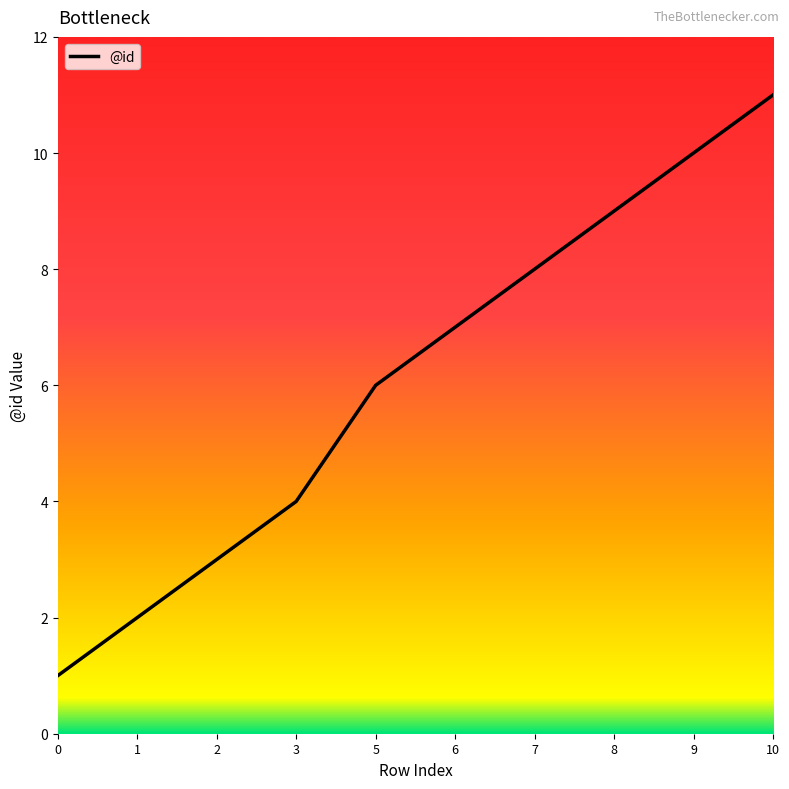

Between 5 and 2, which is larger?

5